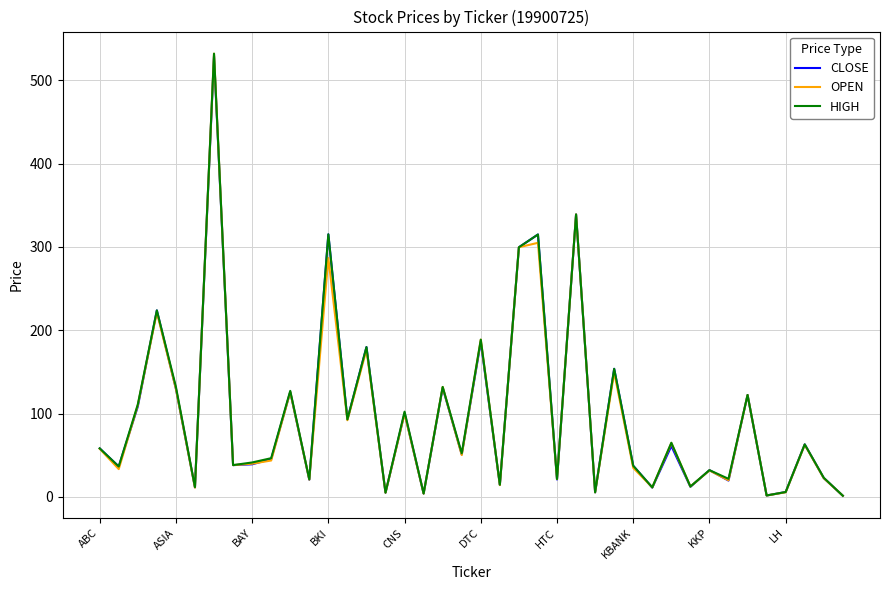

What is the maximum value shown in the chart?

532.1